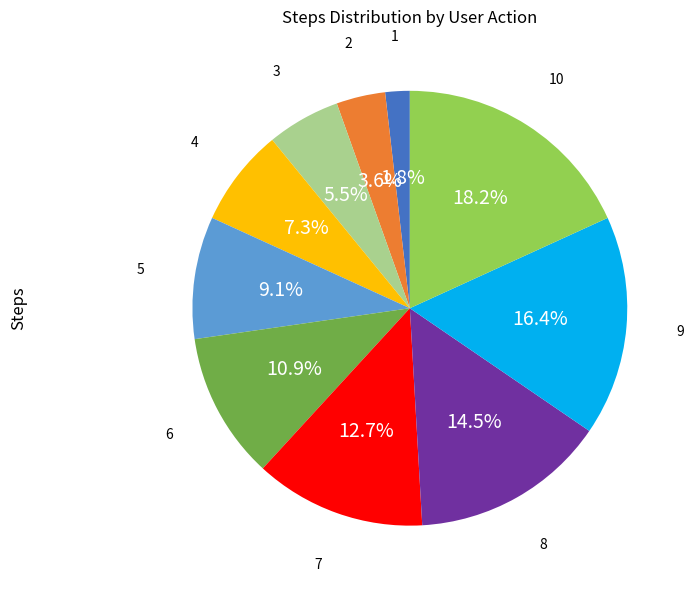

How many slices are in this pie chart?

10